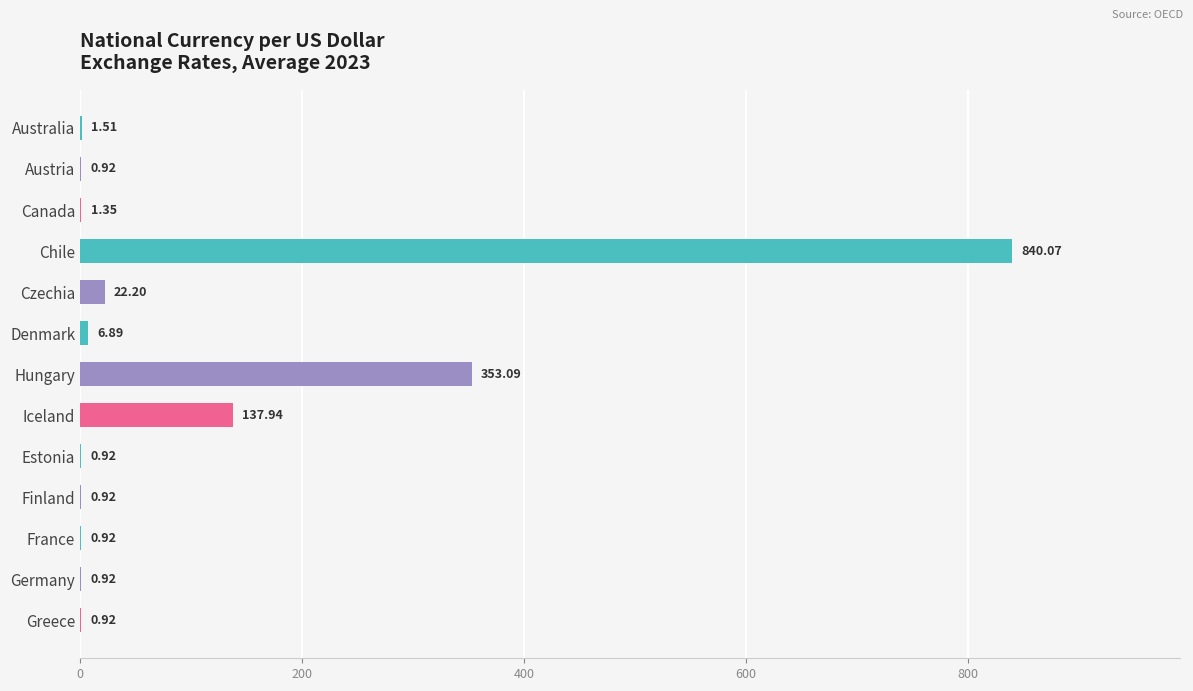

At which category does the chart reach its peak across all series?

Chile